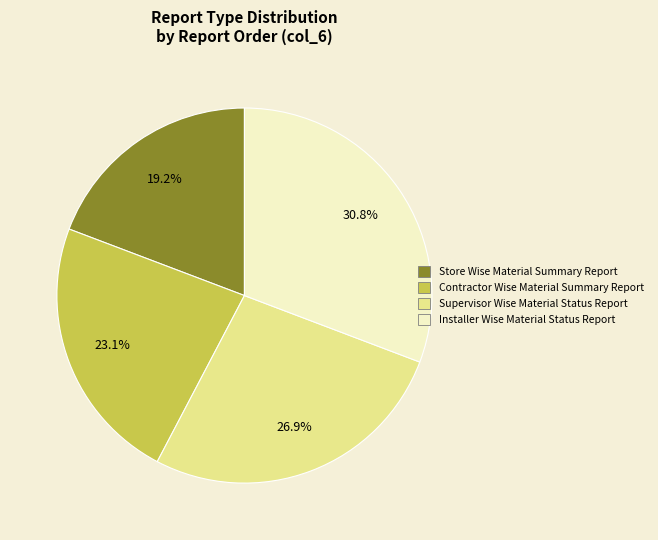

The Store Wise Material Summary Report slice represents 19% of the pie. True or false?

True